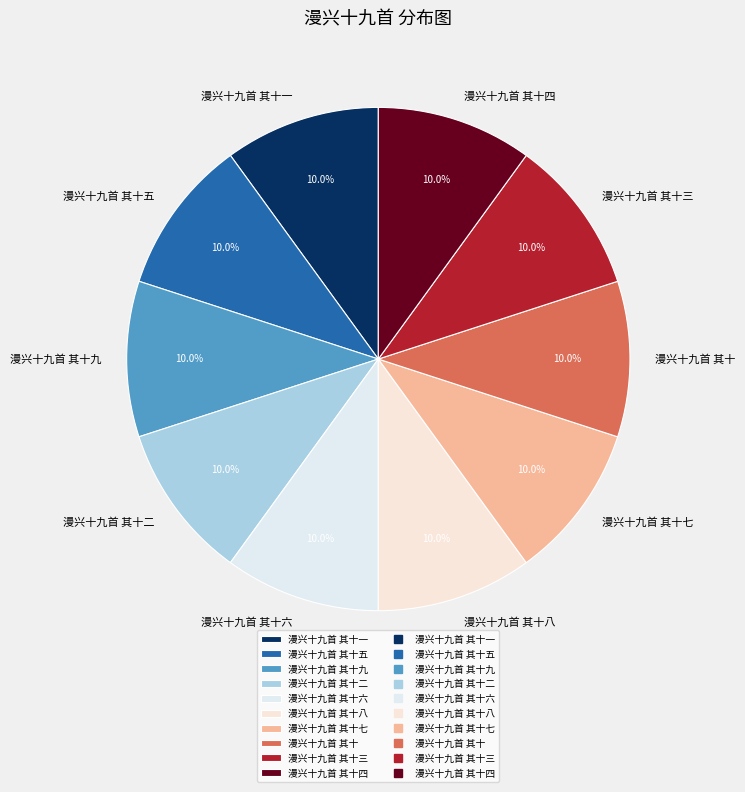

True or false: 漫兴十九首 其十八 accounts for 18% of the total.

False